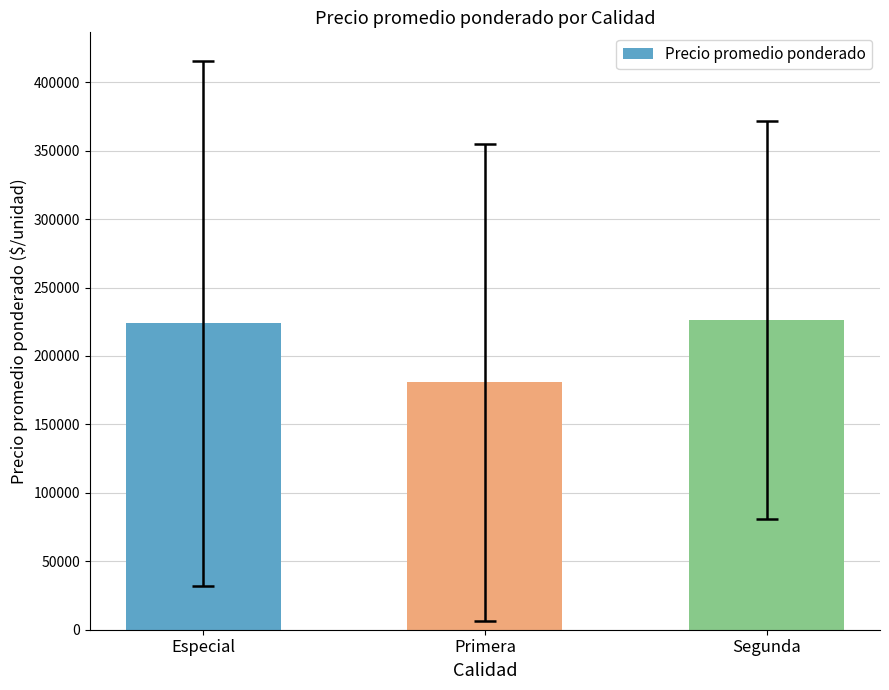

What is the ratio of the value at Segunda to the value at Especial?

1.0